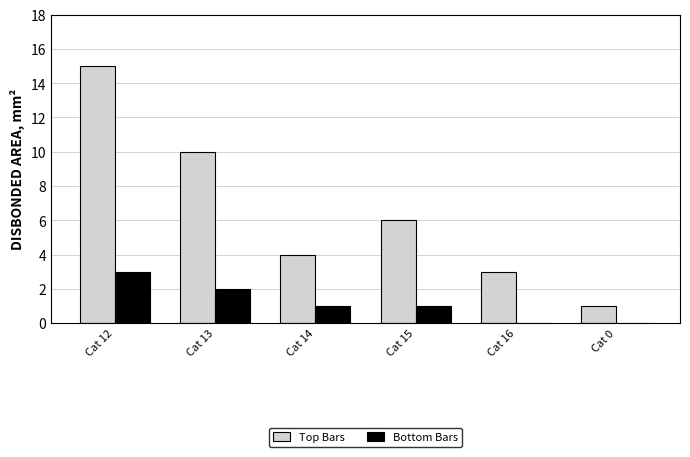

What is the greatest value displayed?

15